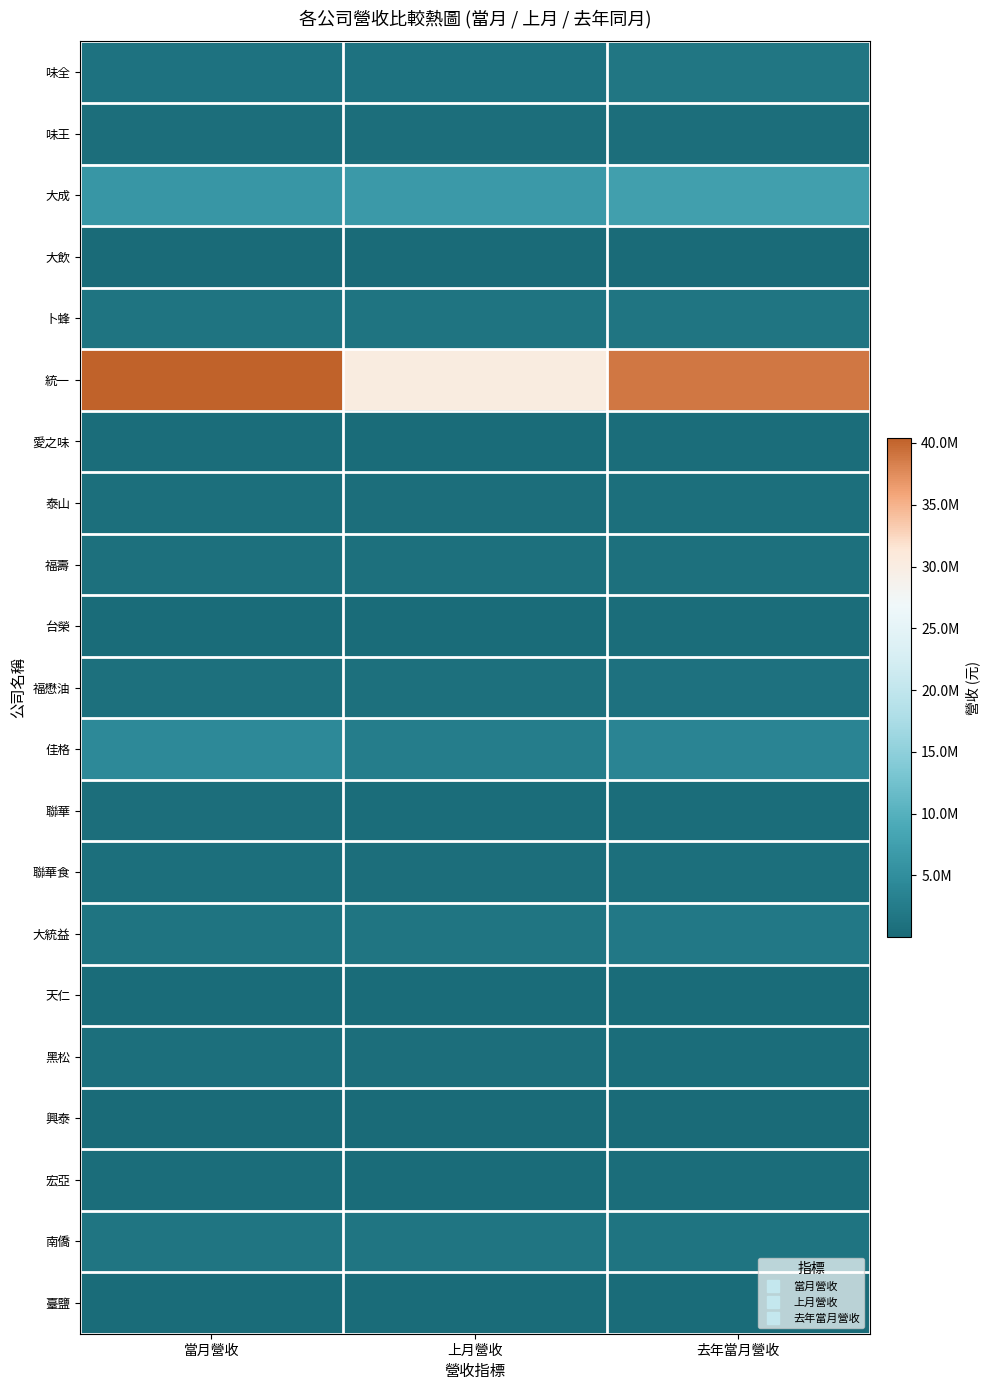

At which category is the sum across all series the highest?

去年當月營收